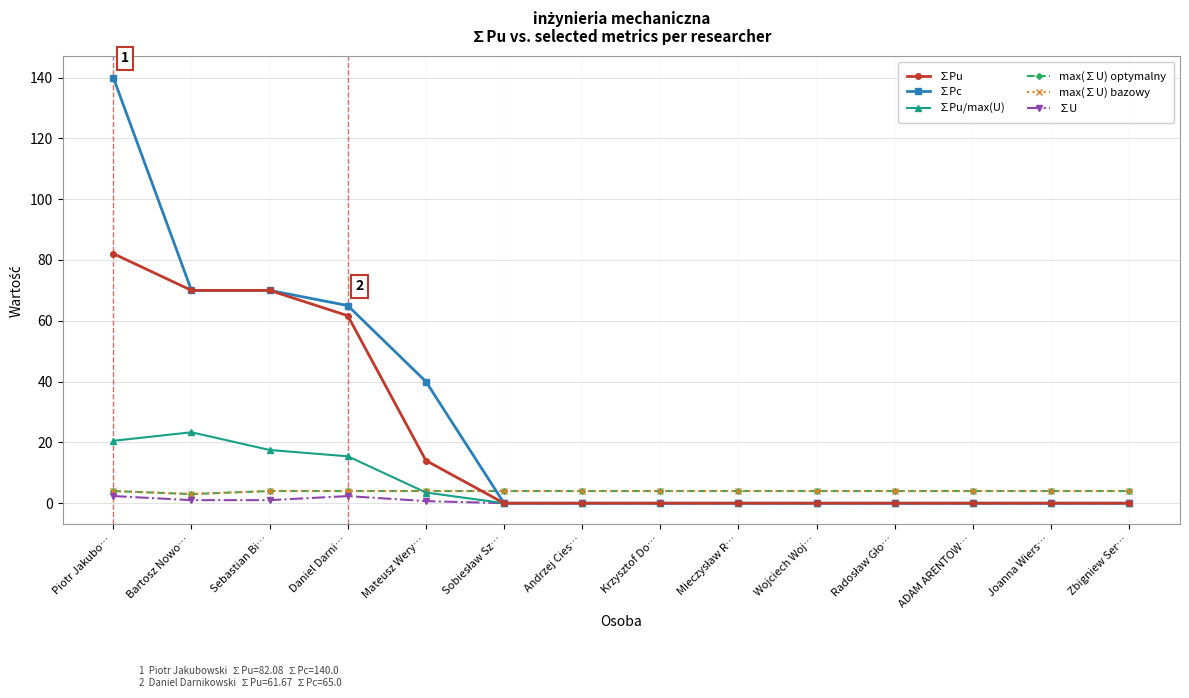

What is the difference between the ∑Pu values at Mateusz Wery… and Krzysztof Do…?

14.0